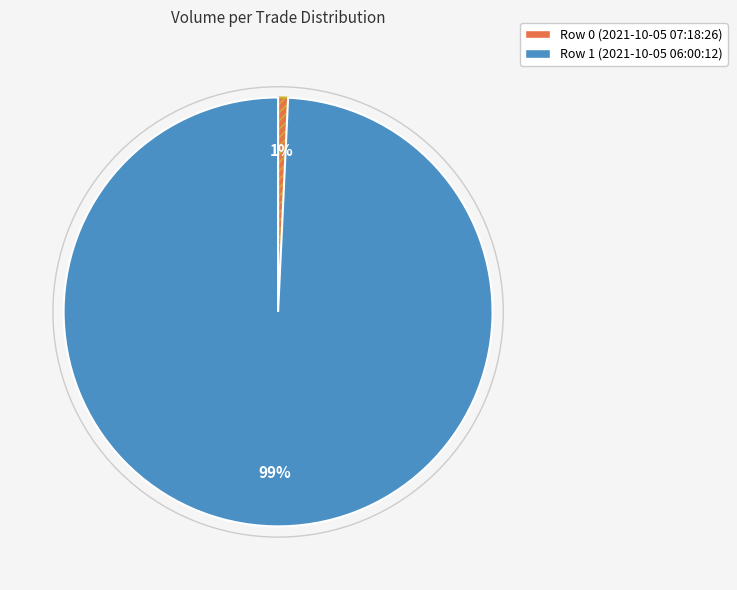

True or false: Row 1 (2021-10-05 06:00:12) accounts for 99% of the total.

True